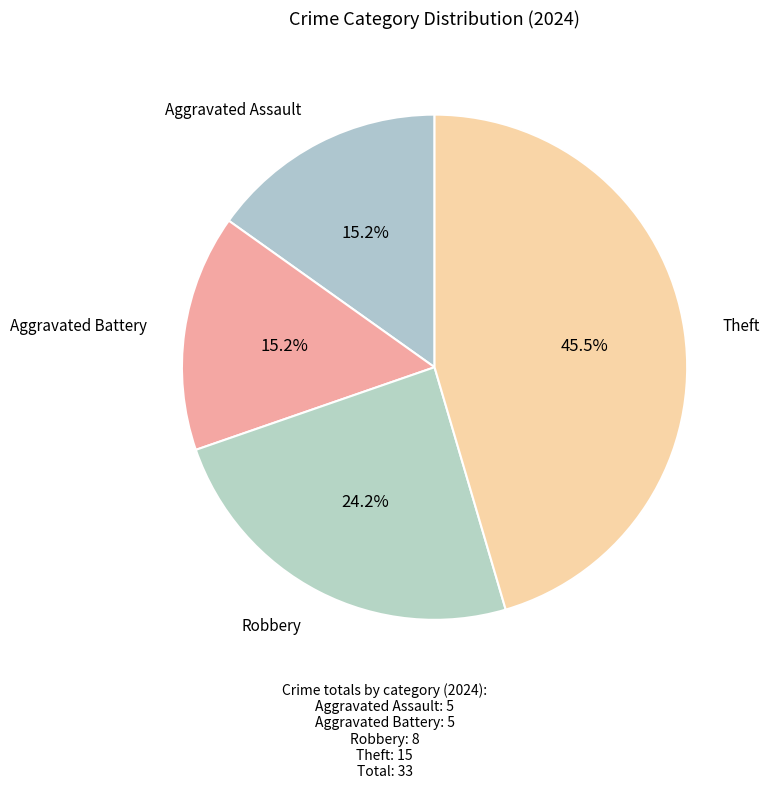

Count the number of slices in the pie.

4